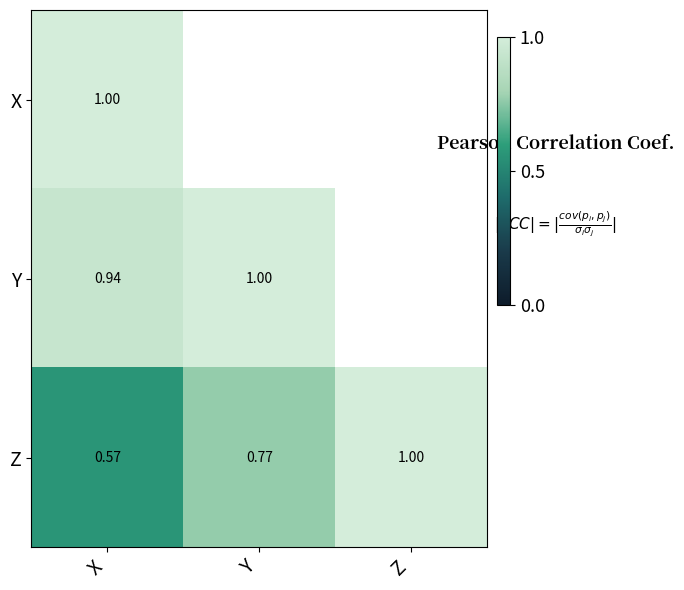

Rank the series at X from lowest to highest value.

Z, Y, X